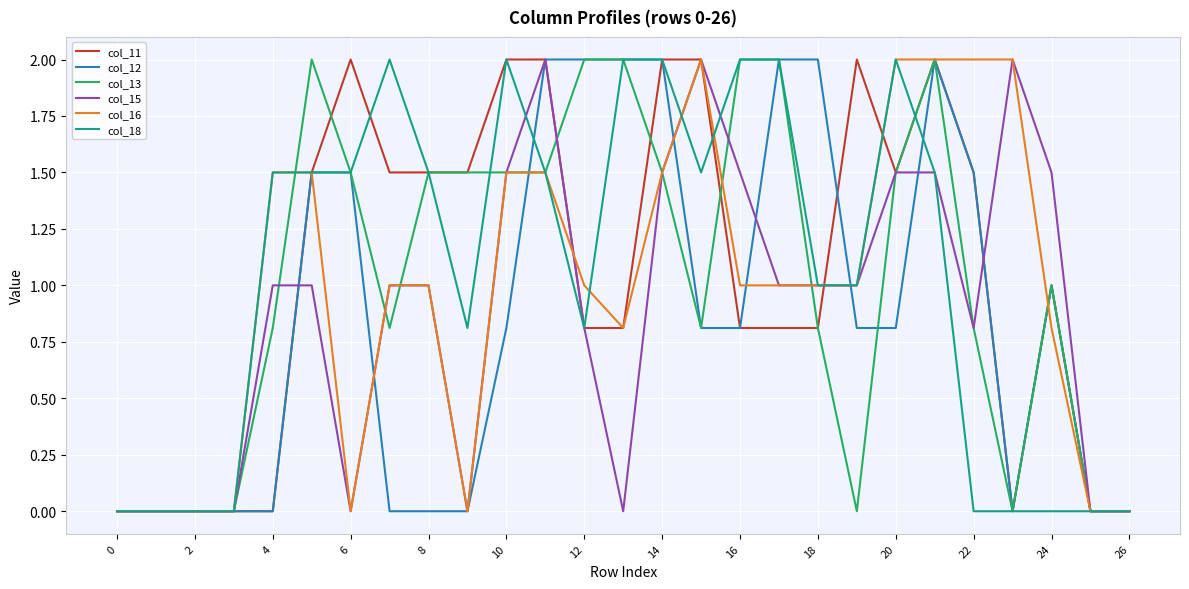

What is the greatest value displayed?

2.0